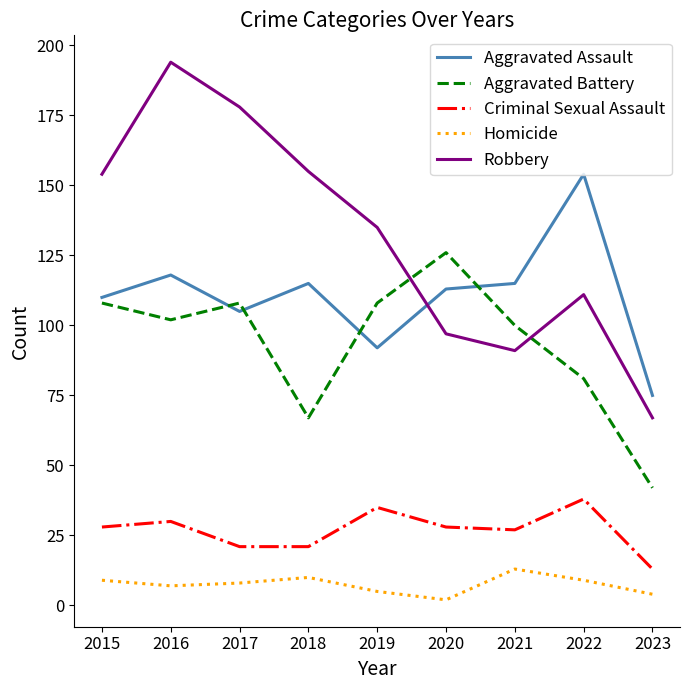

True or false: Criminal Sexual Assault and Robbery intersect in this chart.

False